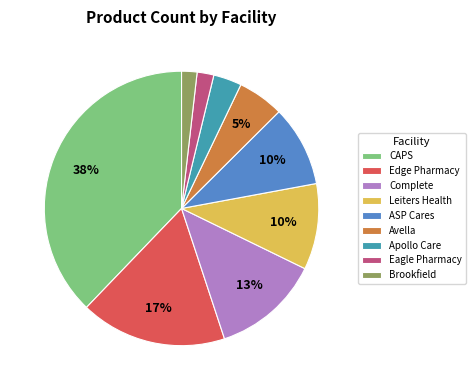

Which has a higher value, CAPS or Avella?

CAPS